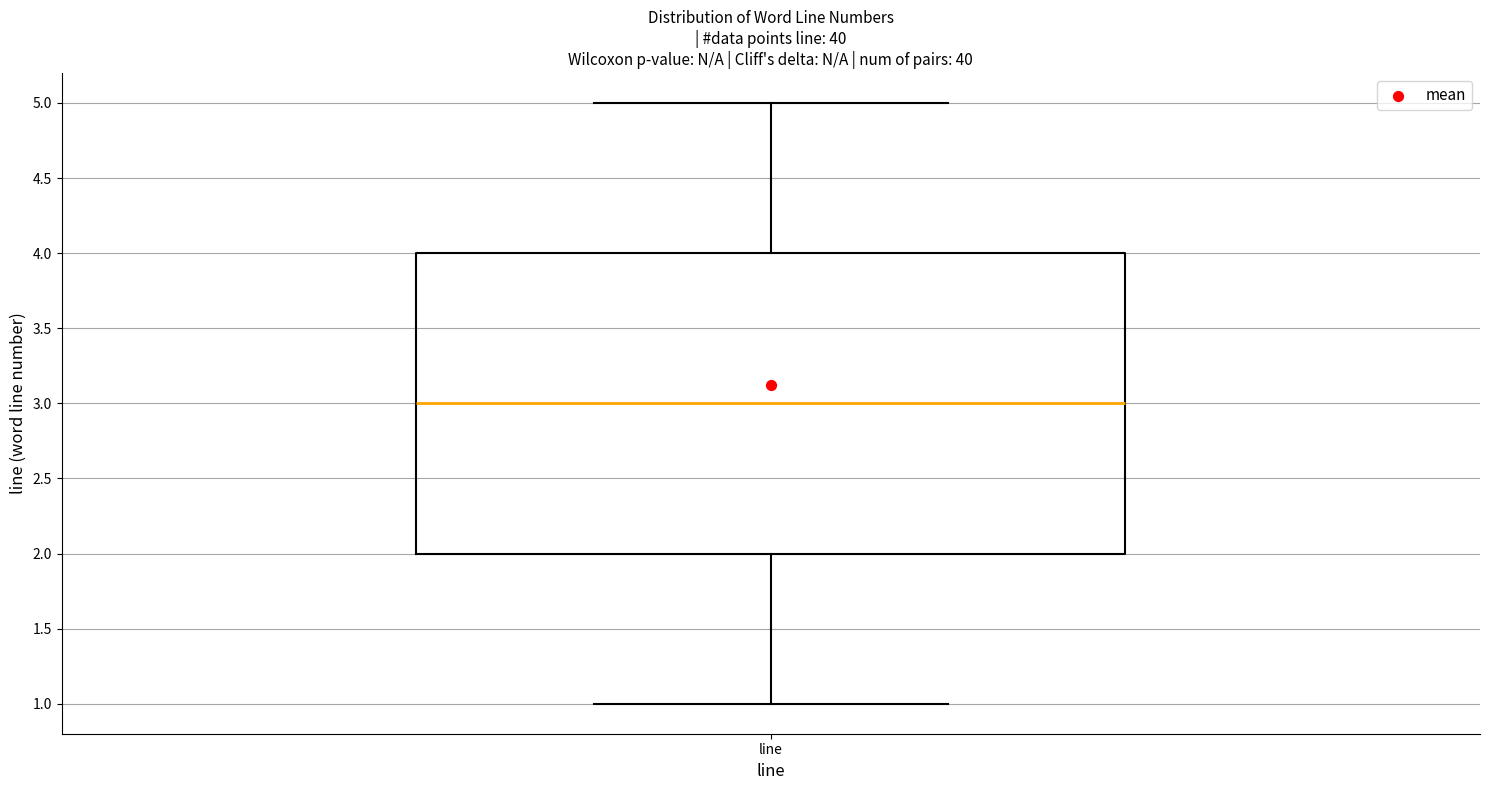

Where is the lower edge of the box for line on the y-axis? The values are not printed on the chart, so give them approximately, as read against the axis.

2